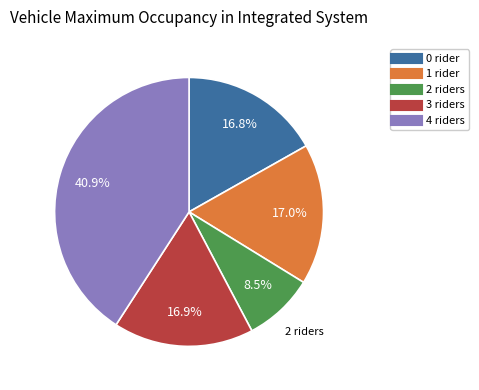

Does any single category account for the majority?

No